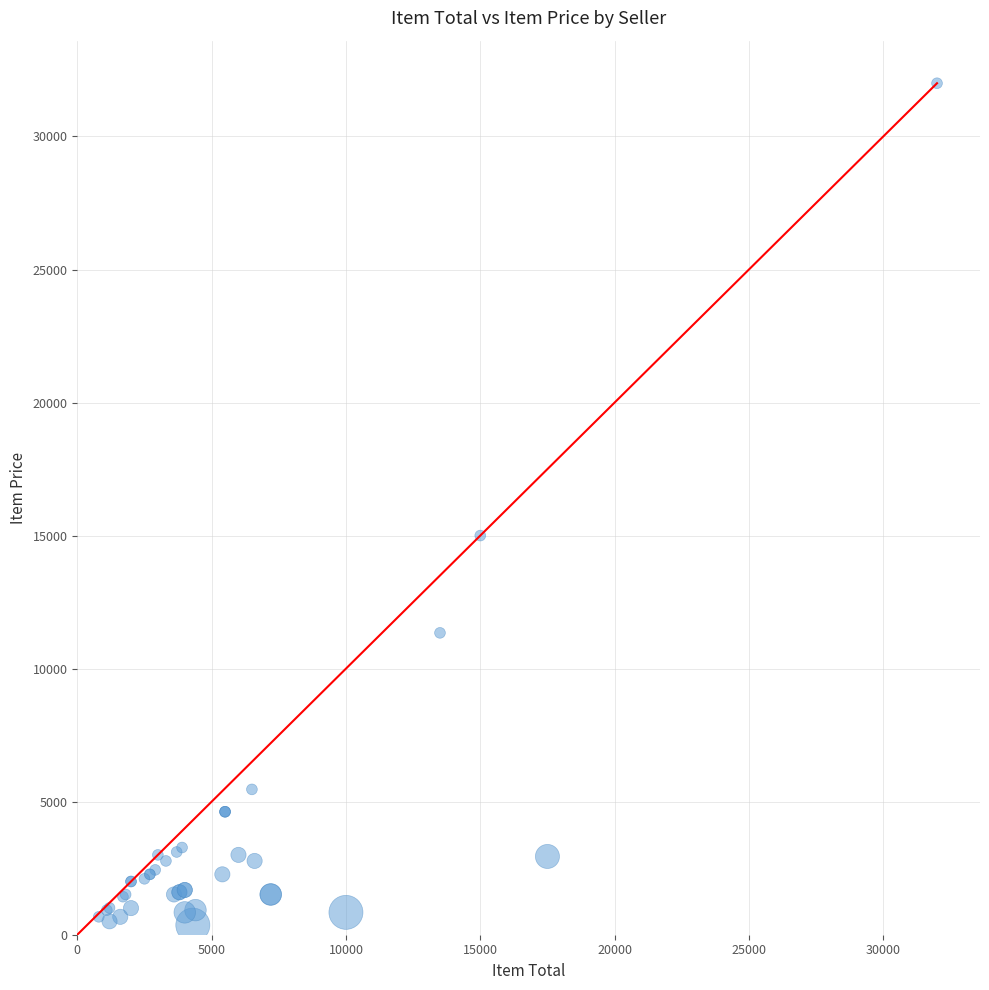

What Y value in the scatter plot is closest to 16180?

15000.0